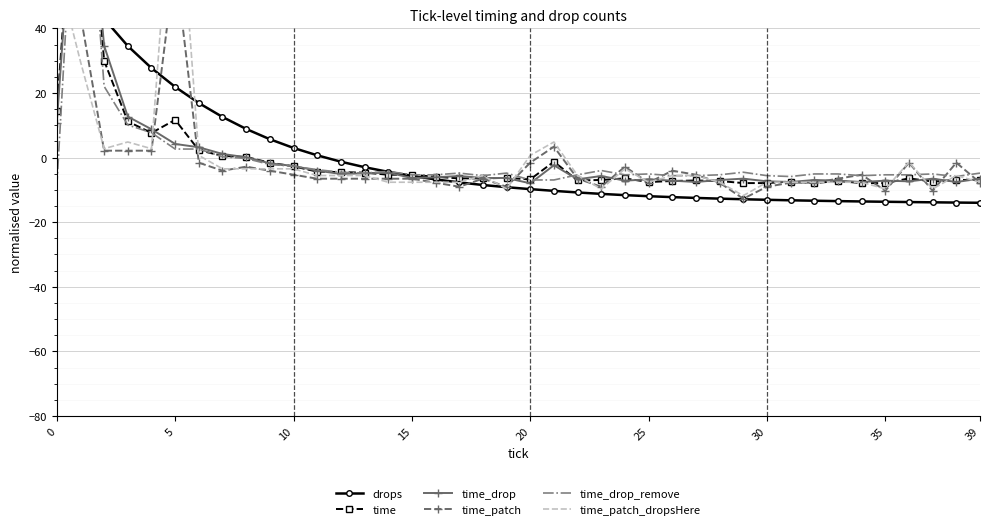

What is the difference between the highest and lowest values at 23?

7.2